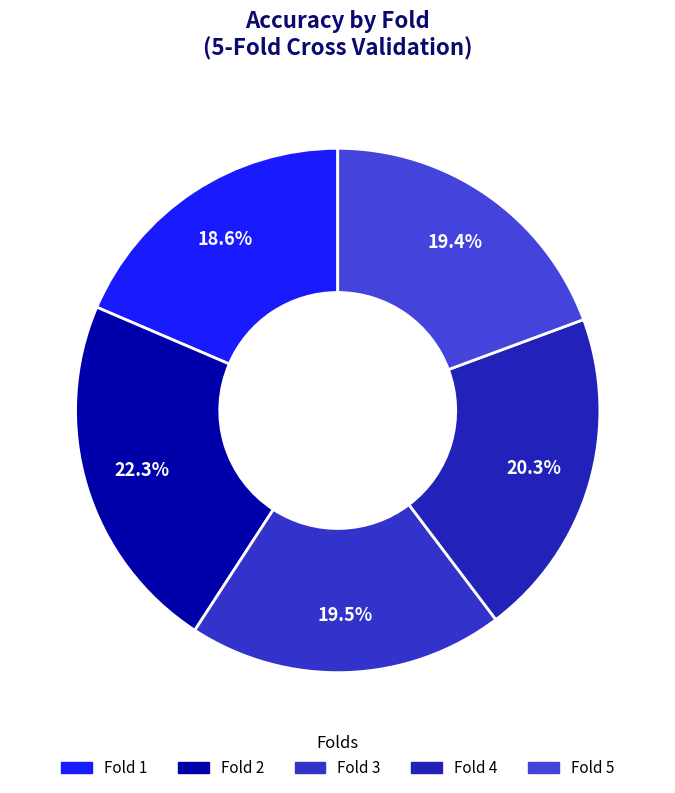

Does any single category account for the majority?

No